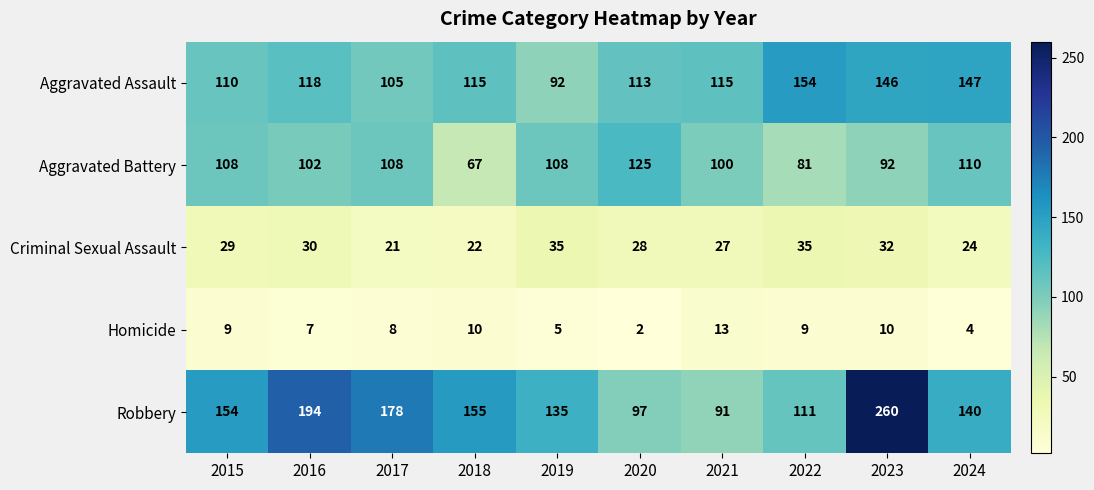

The Homicide series shows 16 at 2015. True or false?

False